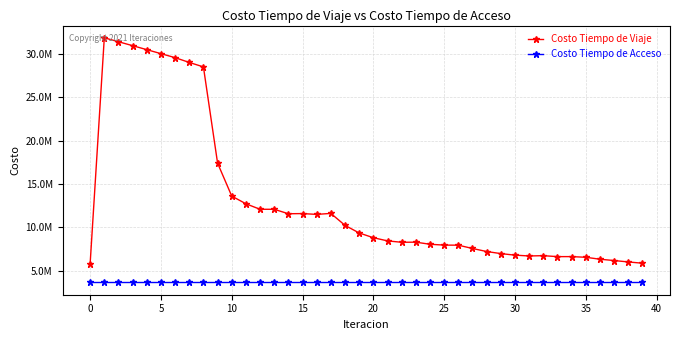

In Costo Tiempo de Viaje, how many points are higher than both neighbors (excluding endpoints)?

6